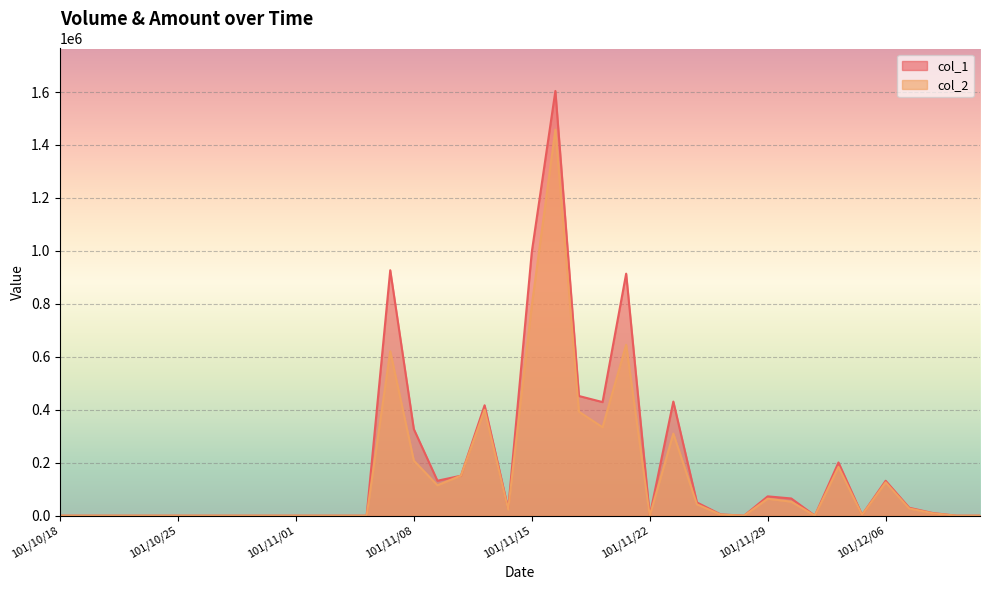

Is the value of col_1 at 101/11/14 greater than the value of col_2 at 101/12/10?

Yes